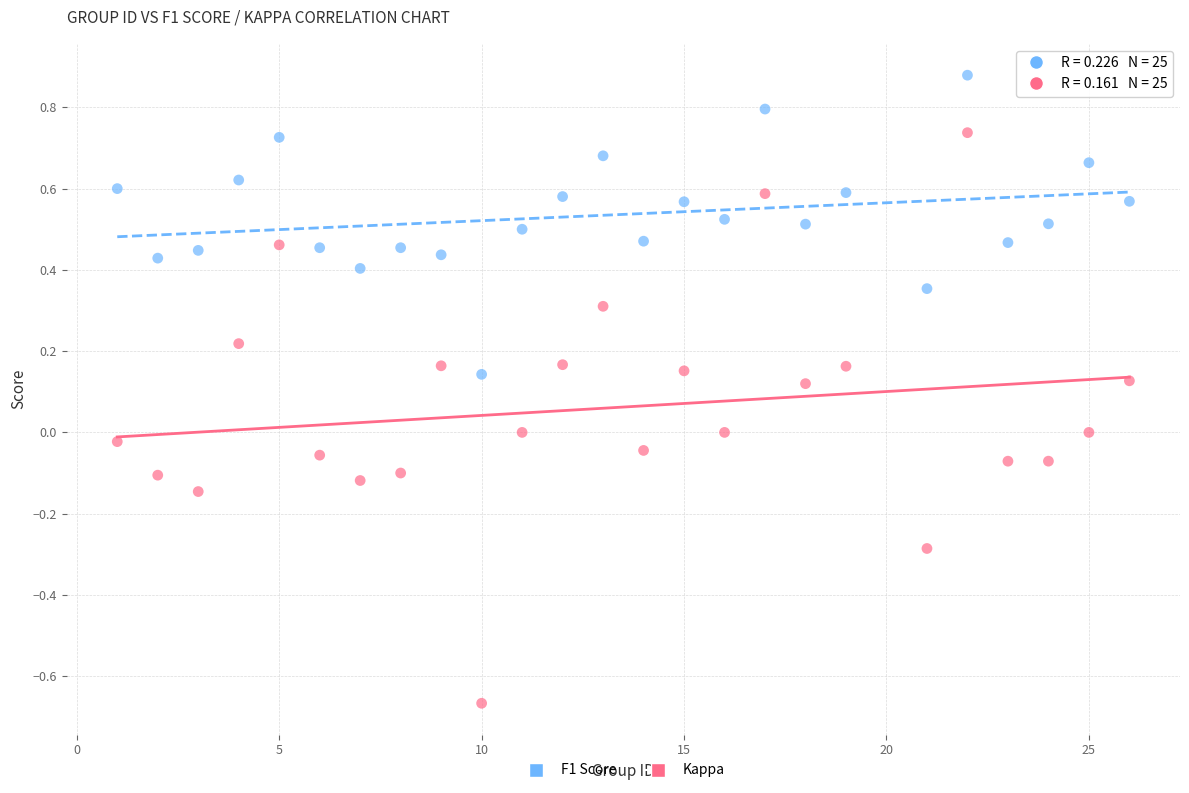

Which series contains the lowest Y value?

Kappa